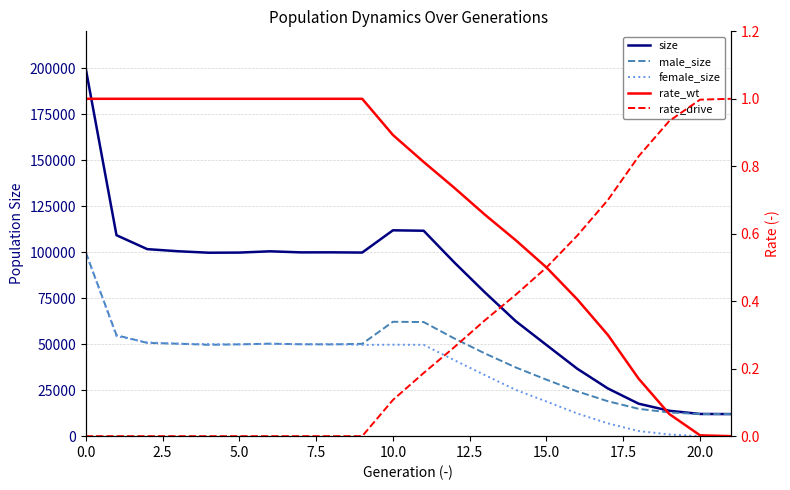

At how many categories does at least one series exceed 8361?

22